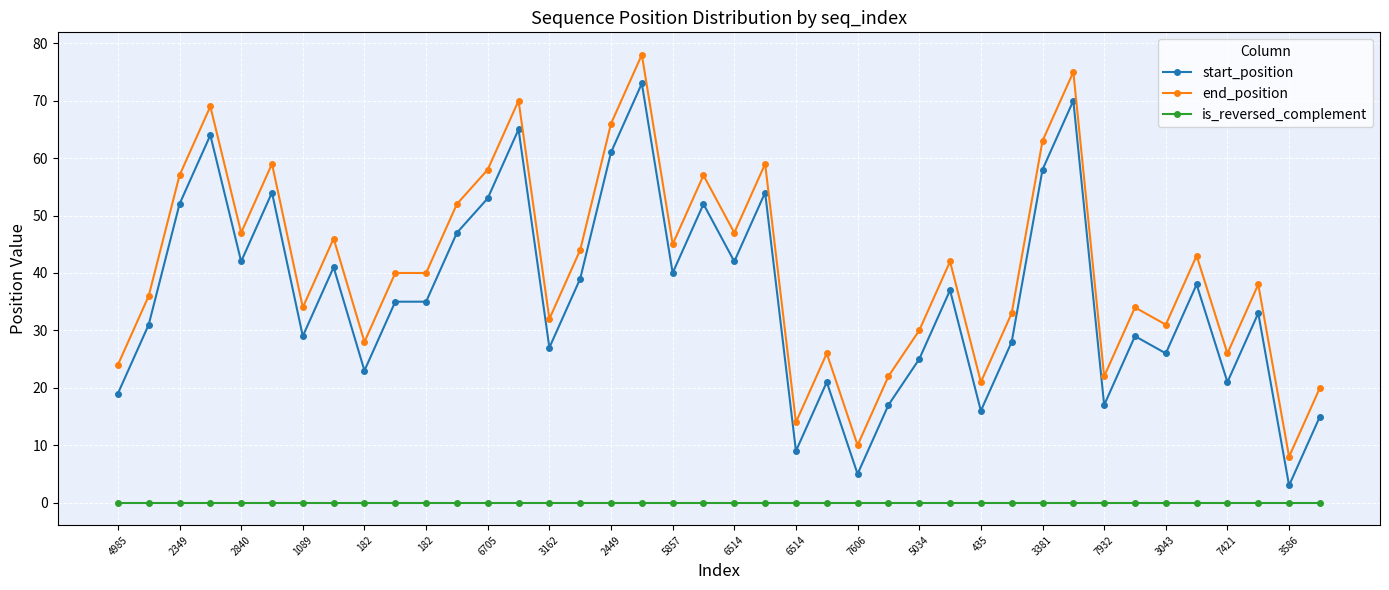

Which series has the largest total across all categories?

end_position